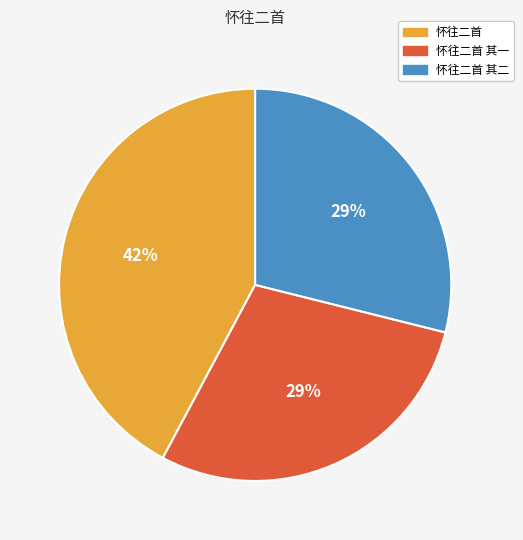

Is there any slice that represents more than half of the pie?

No